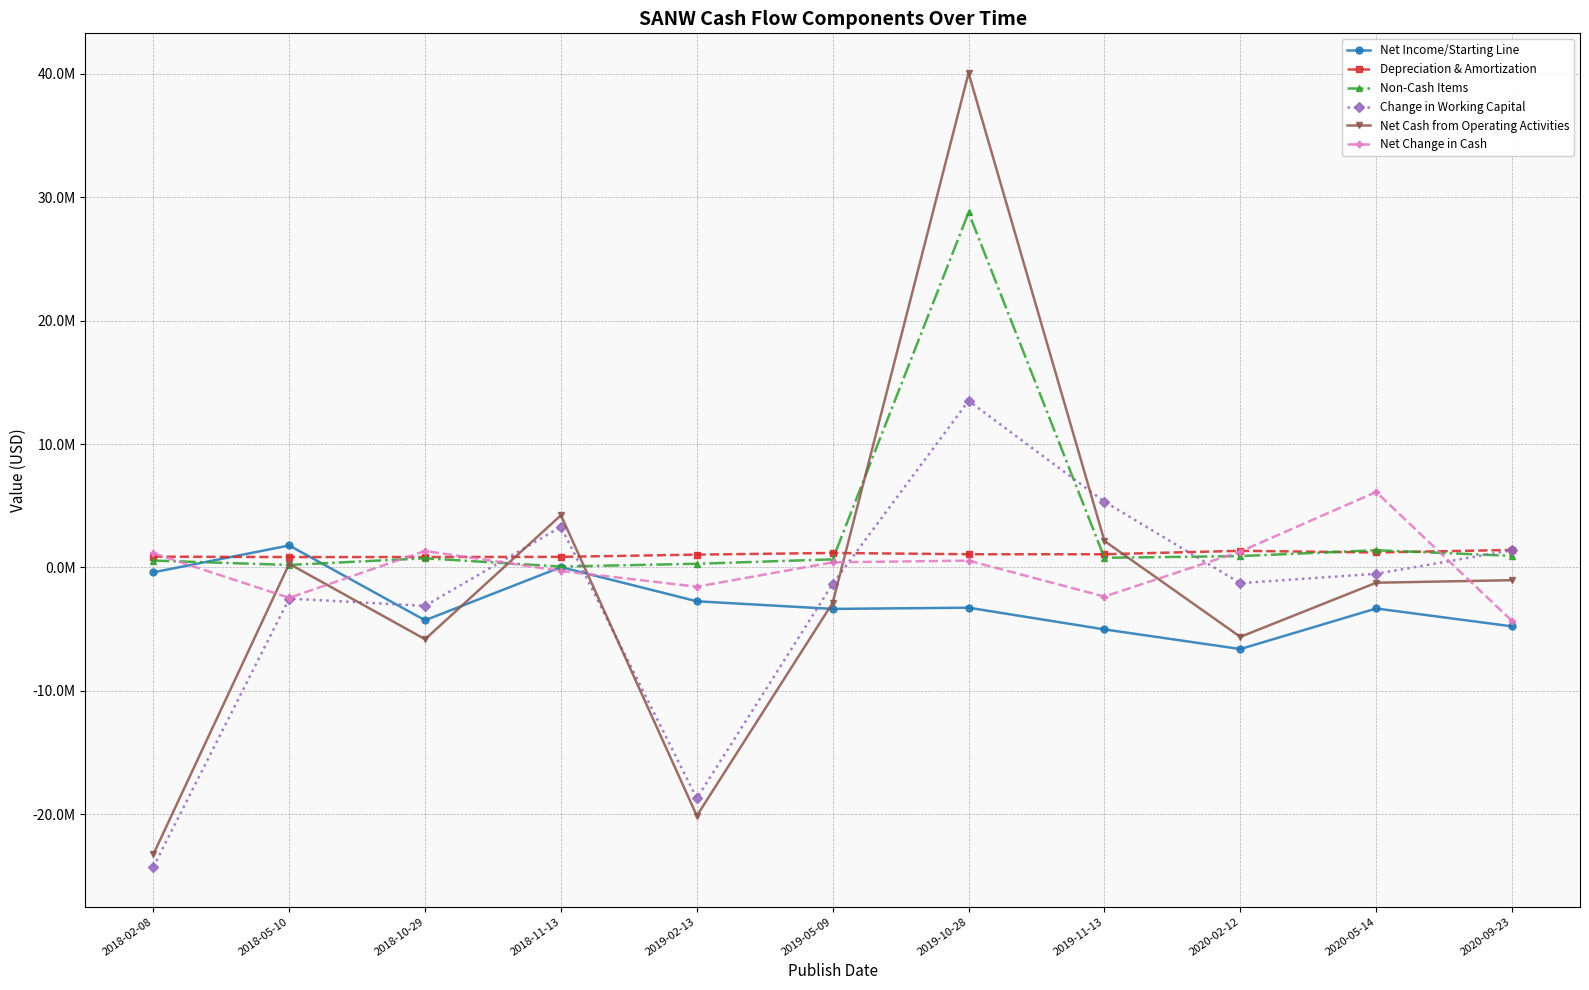

How many interior local peaks does the Net Cash from Operating Activities series have?

3